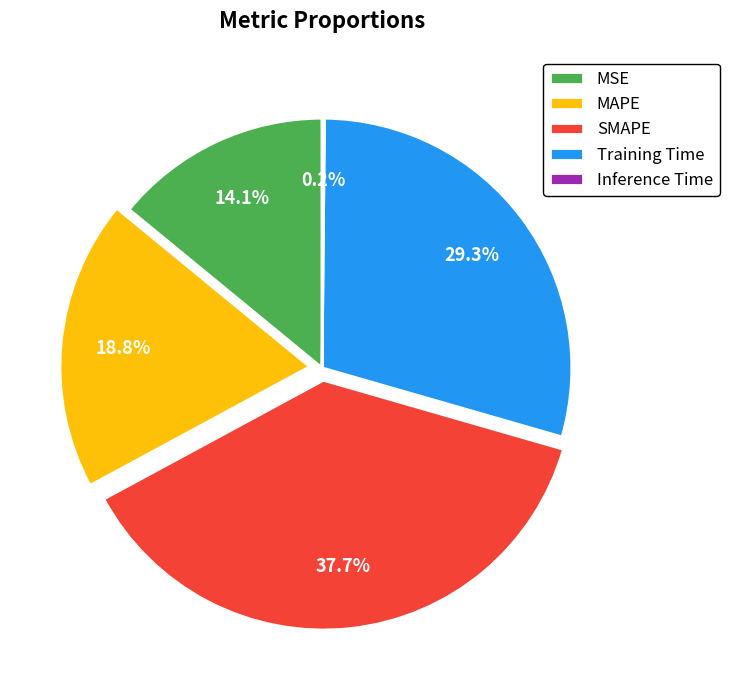

Combined, what portion of the pie is MSE and SMAPE?

51.7%